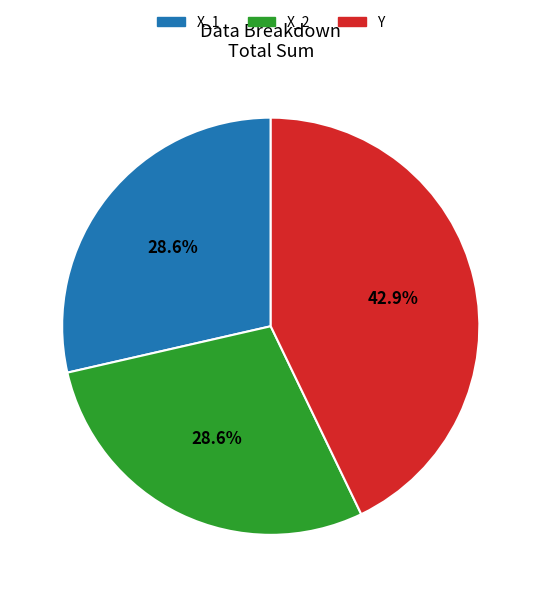

Is there any slice that represents more than half of the pie?

No